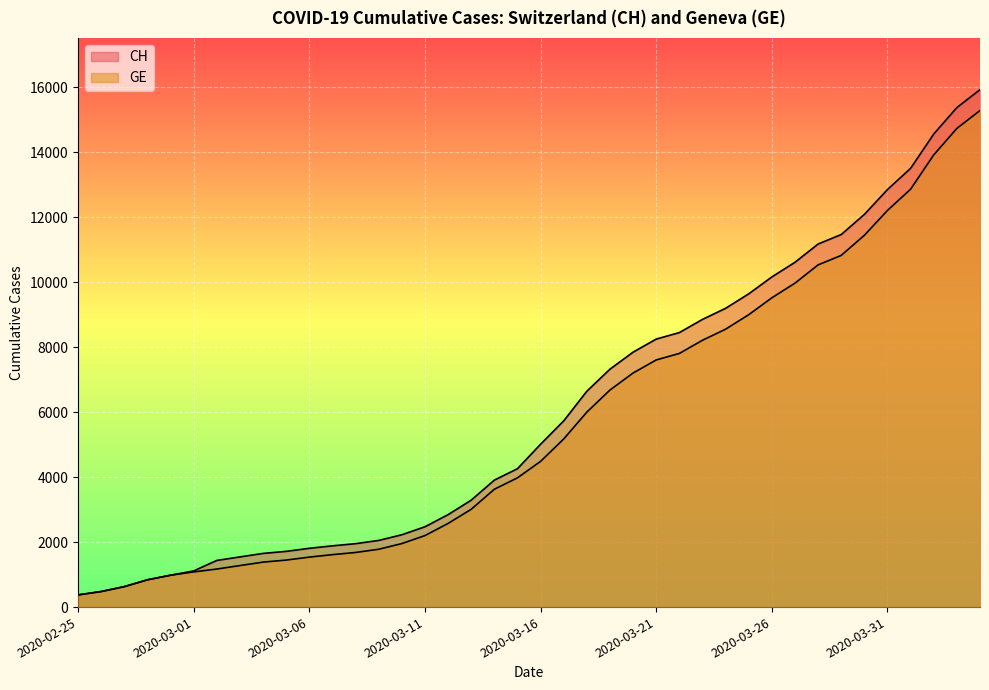

What value does the GE series have at 2020-03-27, to the nearest 10?

9970